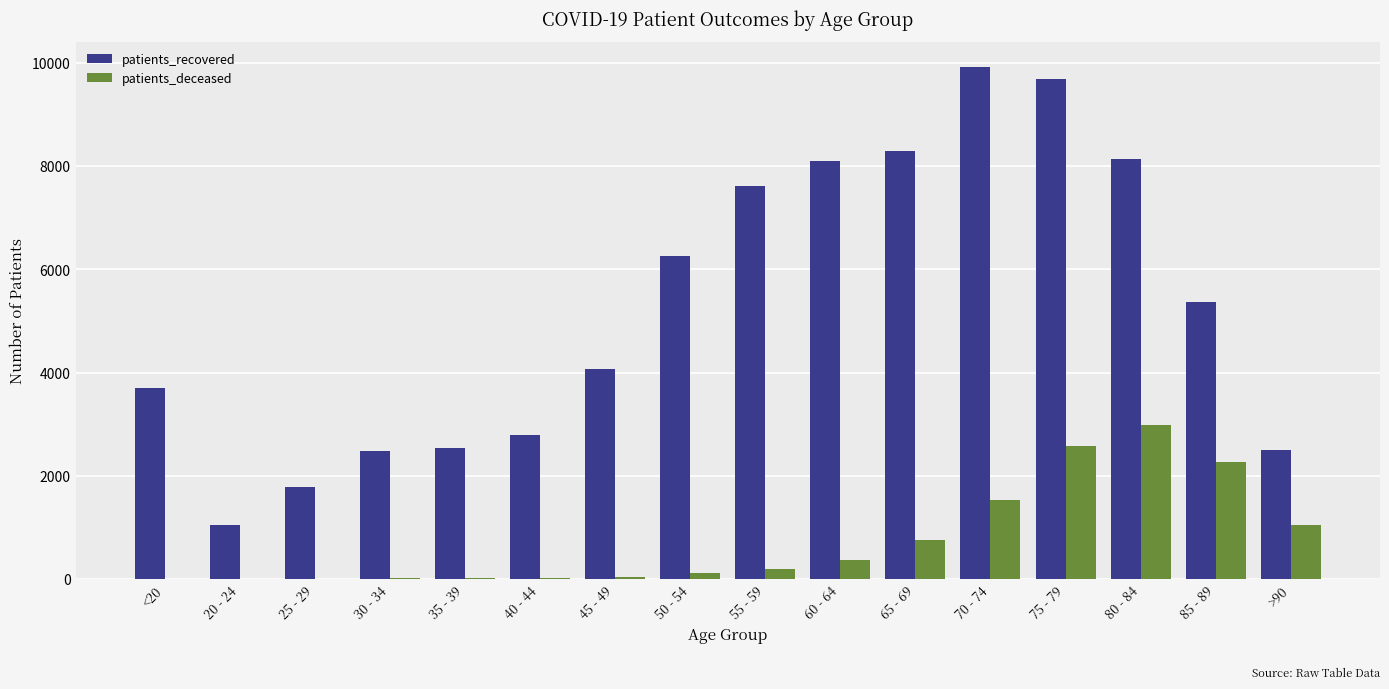

Which label corresponds to the largest value in the chart?

70 - 74